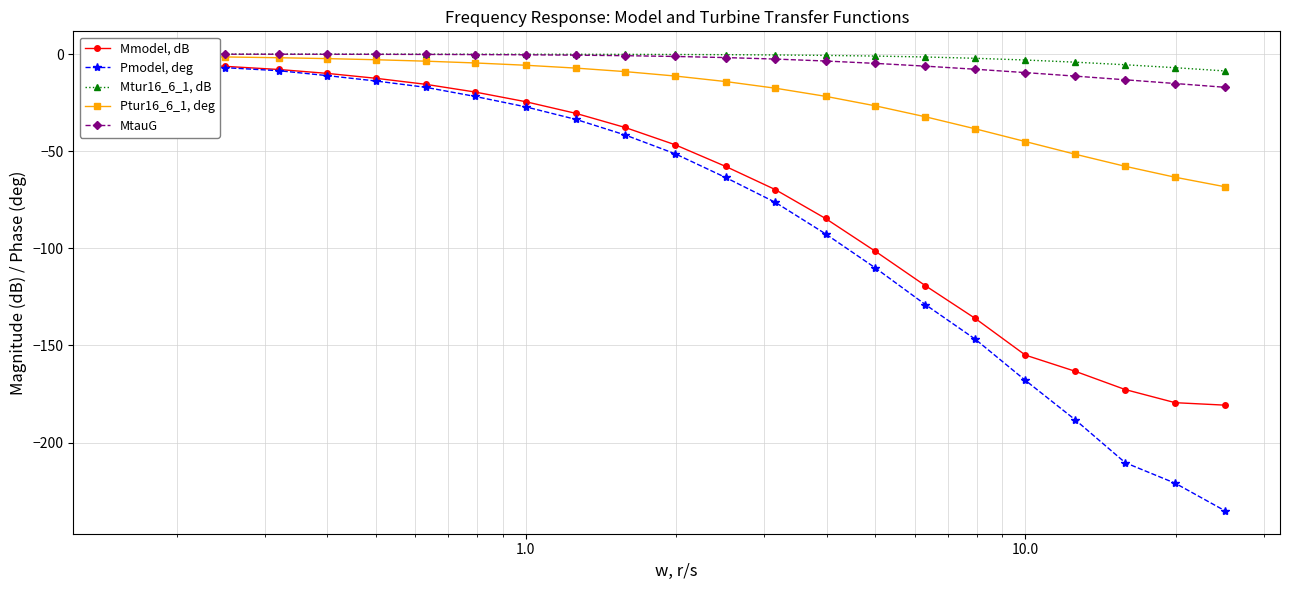

What is the sum of all Ptur16_6_1, deg values?

-488.3